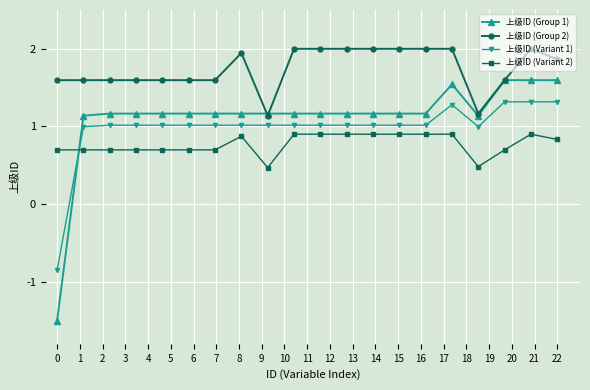

Count the number of data series in this chart.

4